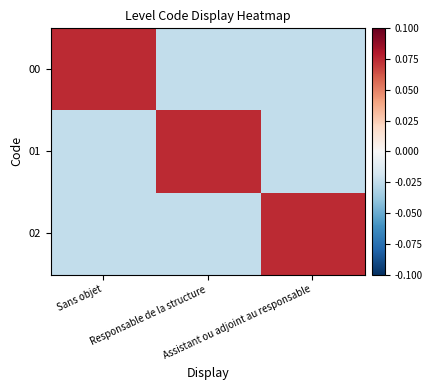

At which category is the sum across all series the highest?

Sans objet